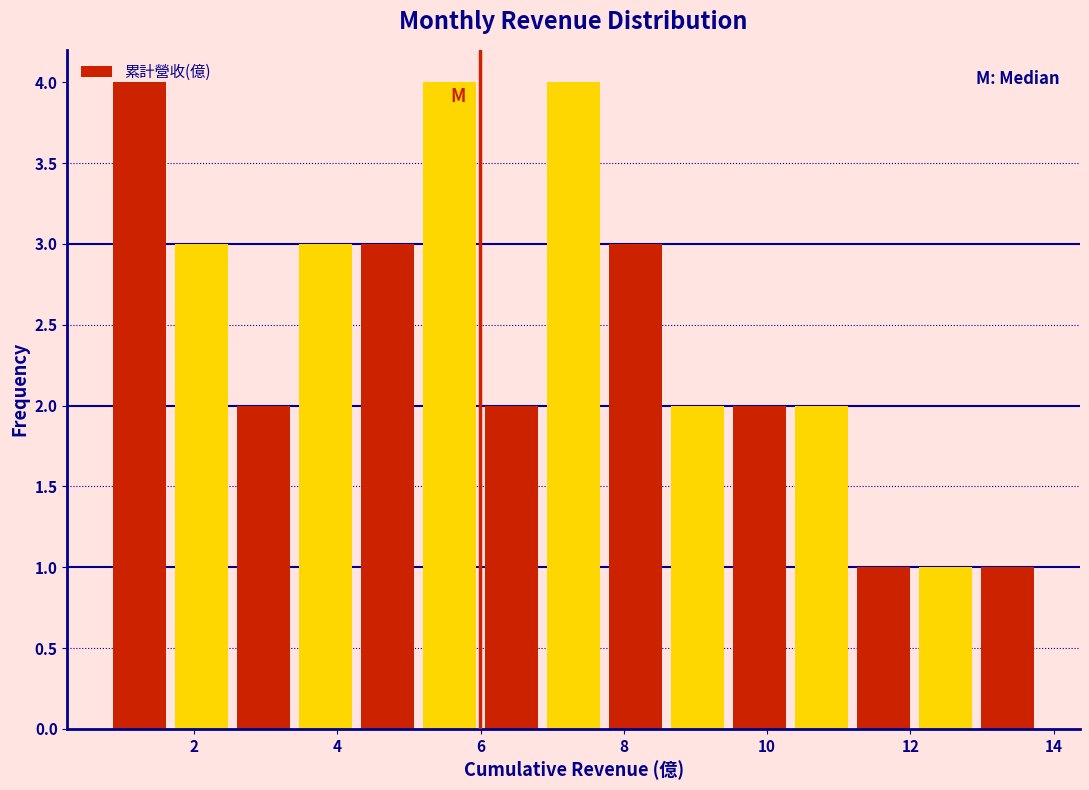

Reading left to right, transcribe this chart: for each bar, give the range it covers on the x-axis and its height. Neither the bar edges nor the heights are printed on the chart, so give them approximately, as read against the axes.

0.8 to 1.6: 4
1.6 to 2.6: 3
2.6 to 3.4: 2
3.4 to 4.2: 3
4.2 to 5.2: 3
5.2 to 6.0: 4
6.0 to 6.8: 2
6.8 to 7.8: 4
7.8 to 8.6: 3
8.6 to 9.4: 2
9.4 to 10.4: 2
10.4 to 11.2: 2
11.2 to 12.0: 1
12.0 to 13.0: 1
13.0 to 13.8: 1